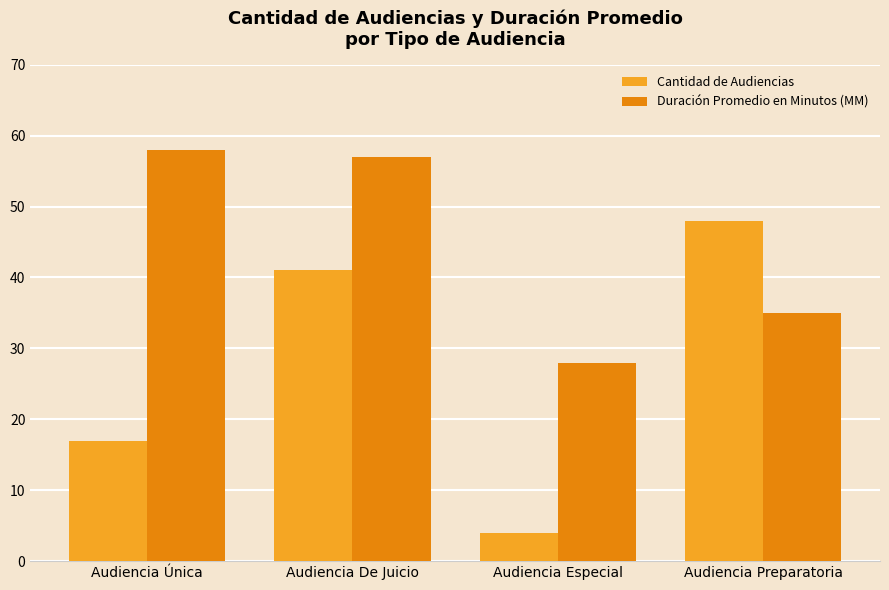

What is the difference between the Duración Promedio en Minutos (MM) values at Audiencia De Juicio and Audiencia Preparatoria?

22